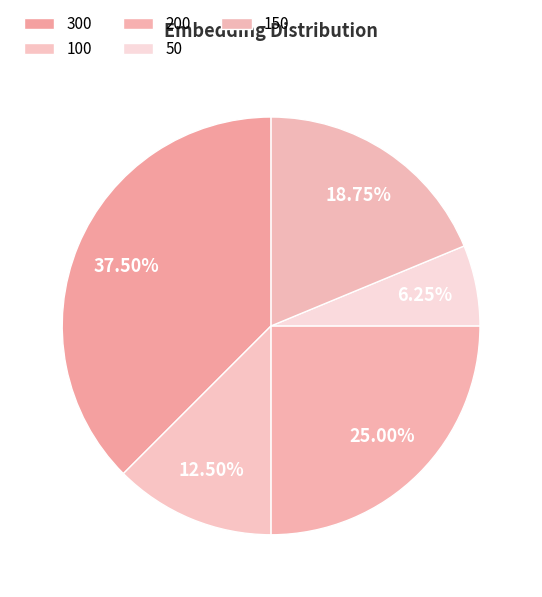

To the nearest percent, what is the difference between the 50 and 200 slice percentages?

19%